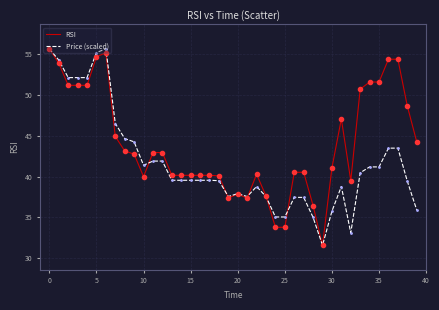

Which series has the largest total across all categories?

RSI